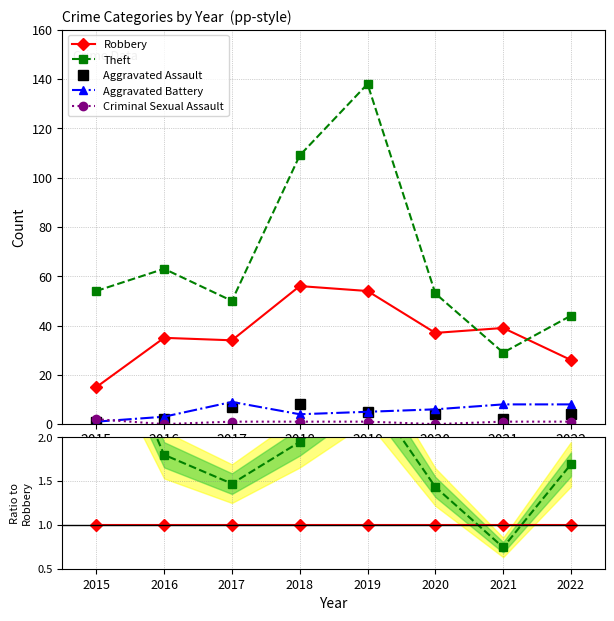

Is the value of Robbery at 2017 greater than the value of Theft at 2015?

No